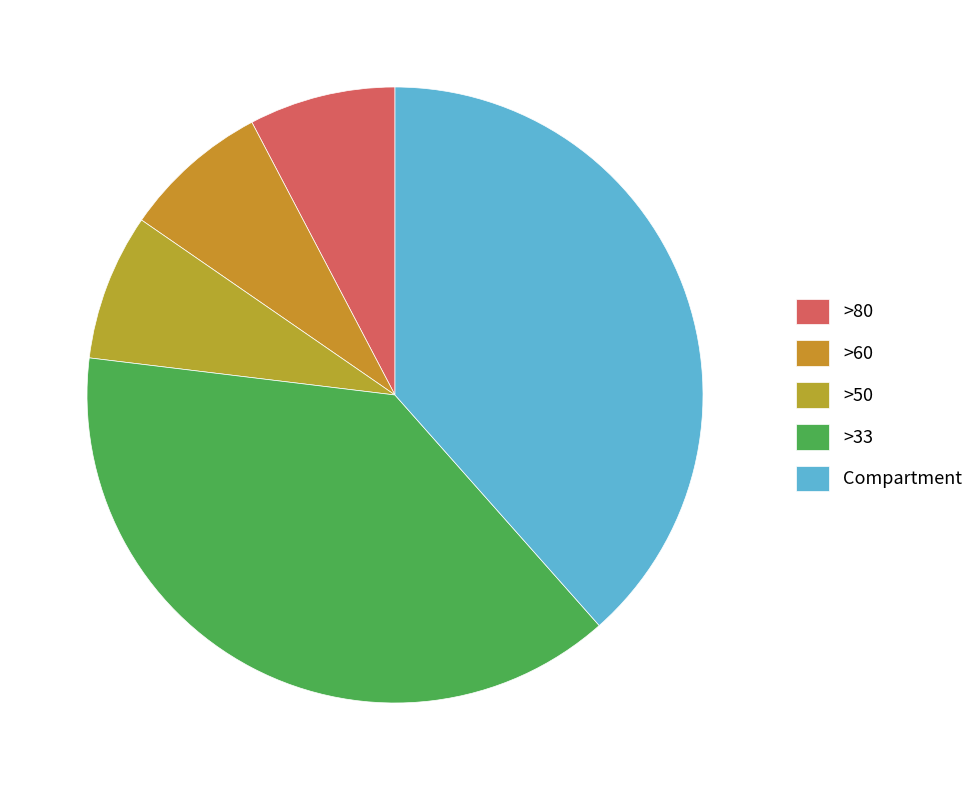

How many slices are in this pie chart?

5